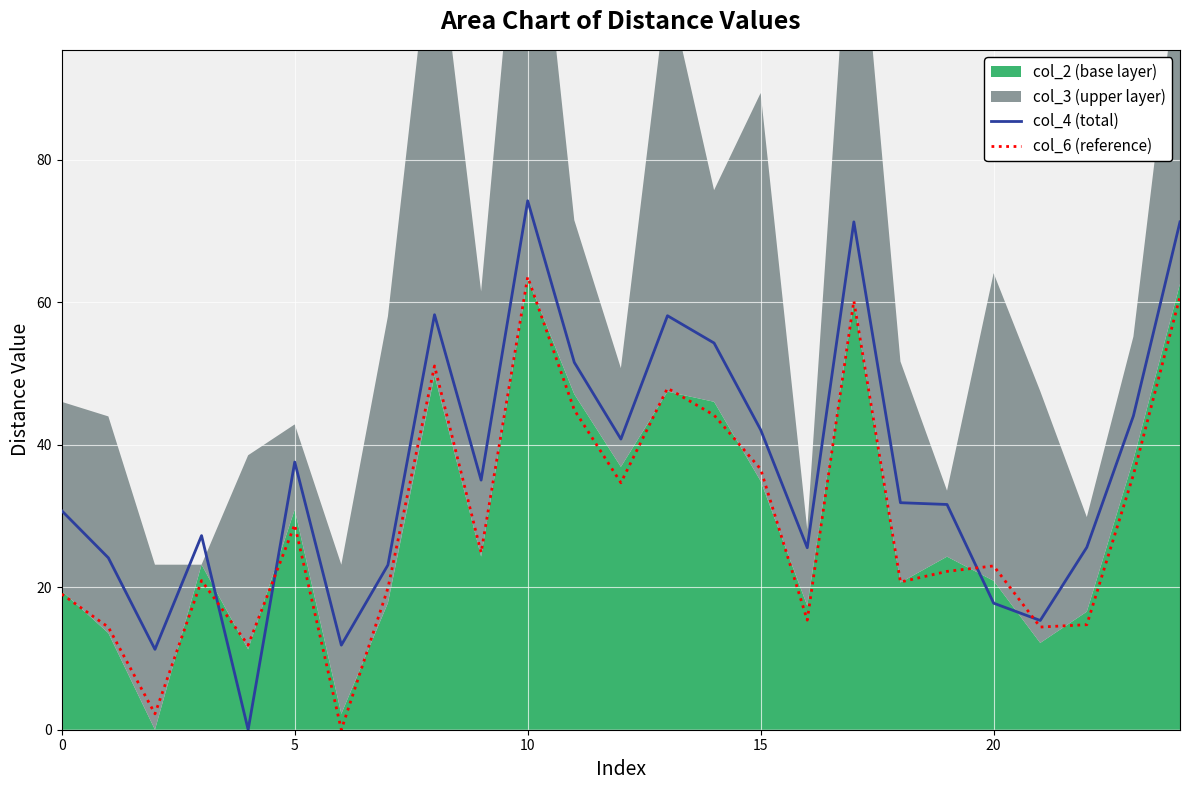

What is the maximum value for col_4 (total)?

74.2